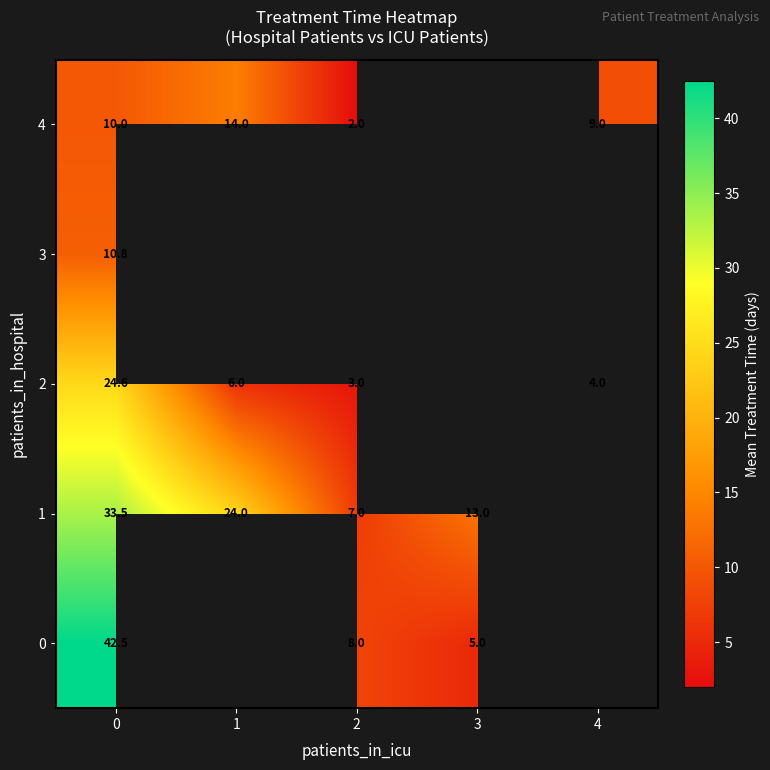

What is the sum of the 0 values at 2 and 0?

50.5